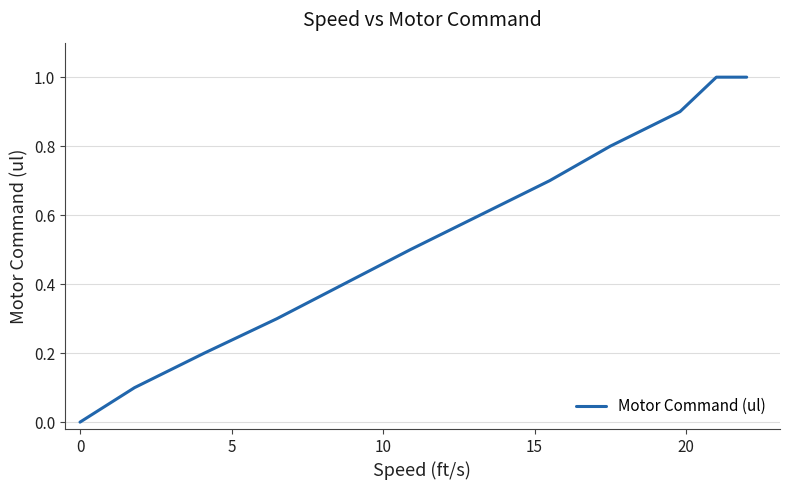

What is the greatest value displayed?

1.0